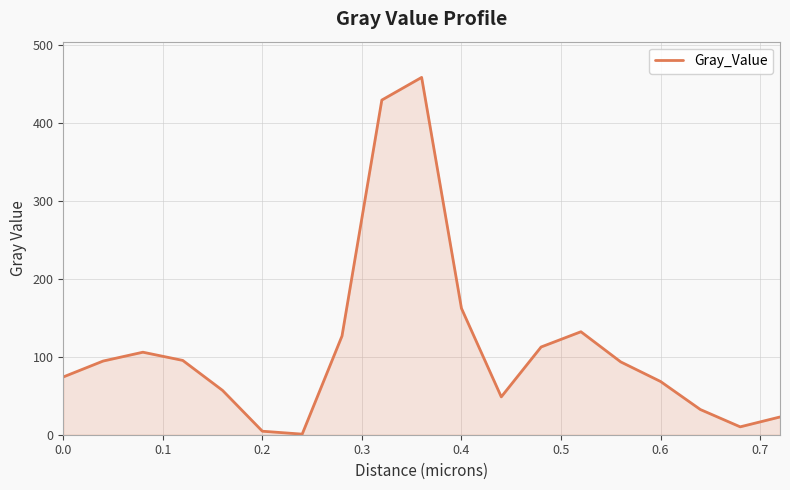

What is the maximum value shown in the chart?

458.5